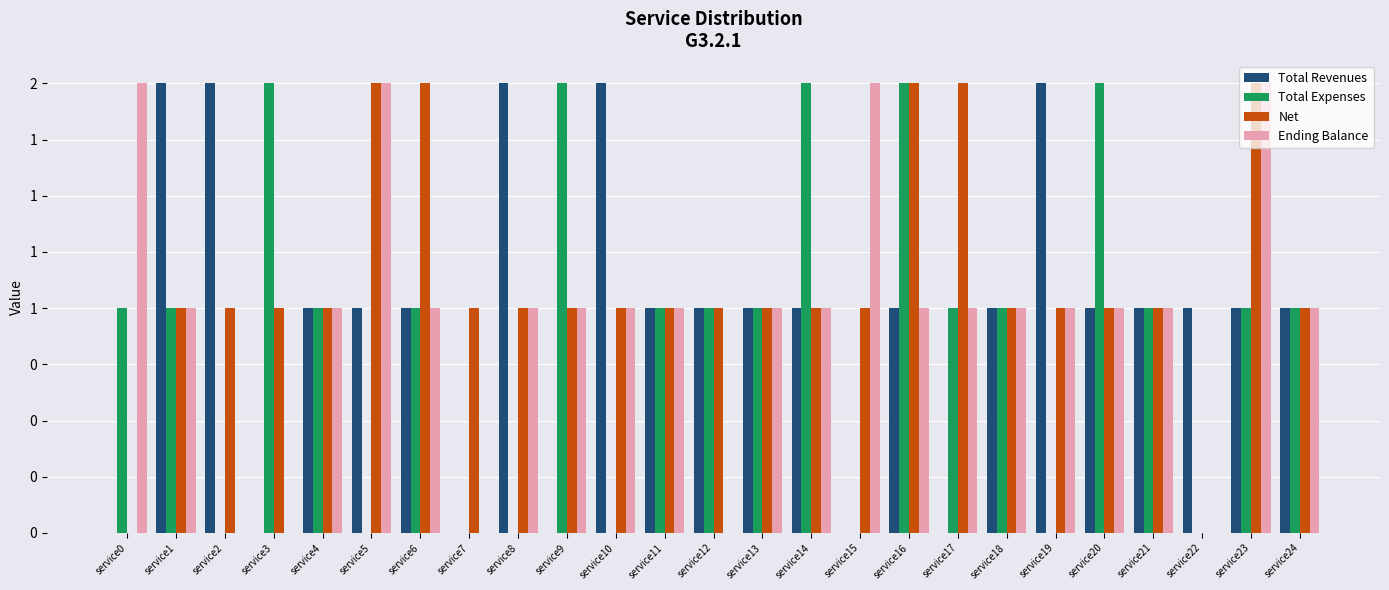

Is it true that Total Revenues equals 0 at service6?

False